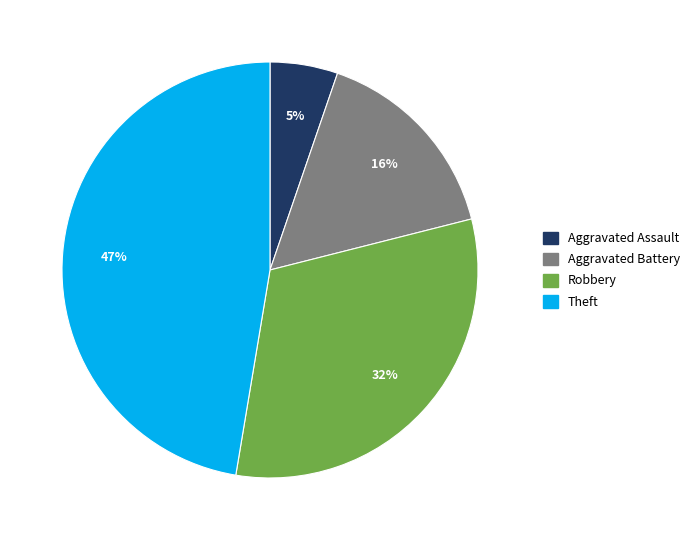

To the nearest percent, what is the difference between the largest and smallest slice percentages?

42%